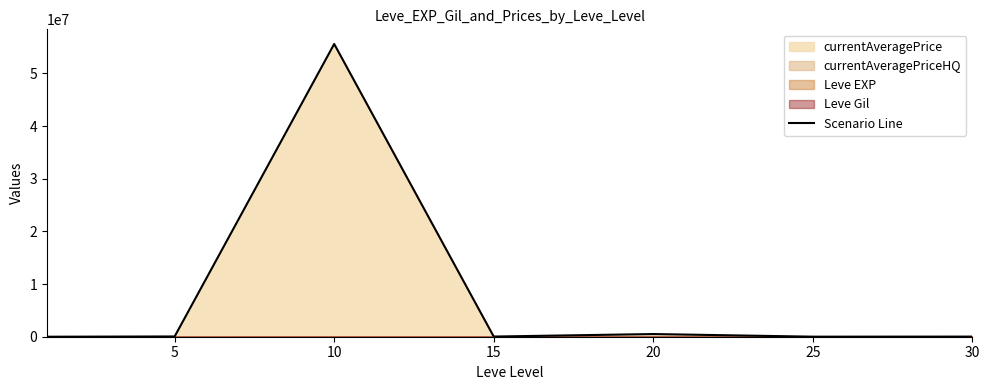

Reading right to left, transcribe all the data shown in this chart.

22999	9460	507500	32999	55605556	50000	218